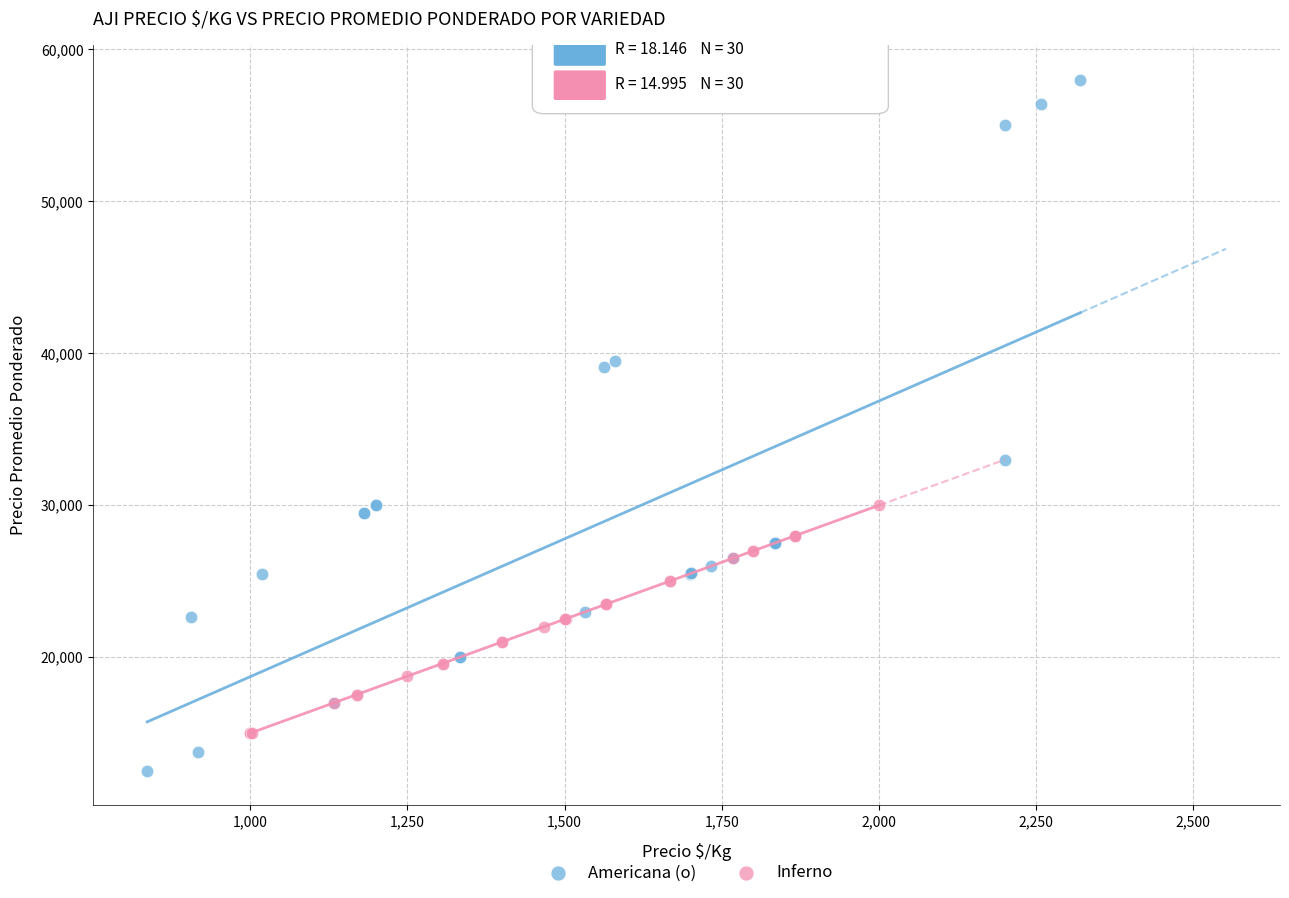

Which series has the largest Y range (max minus min)?

Americana (o)